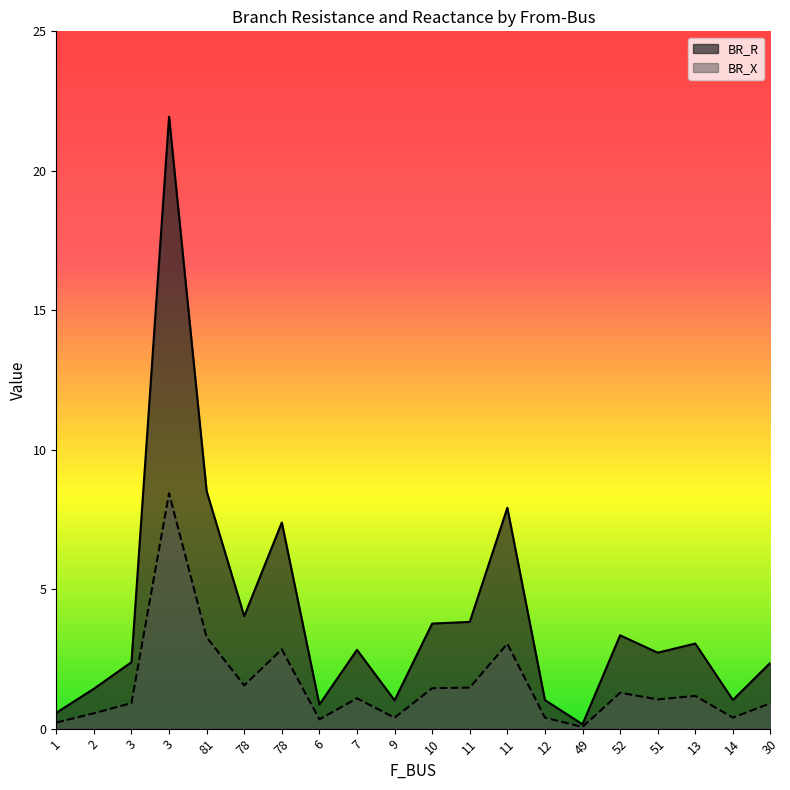

True or false: BR_R and BR_X cross at least once.

False